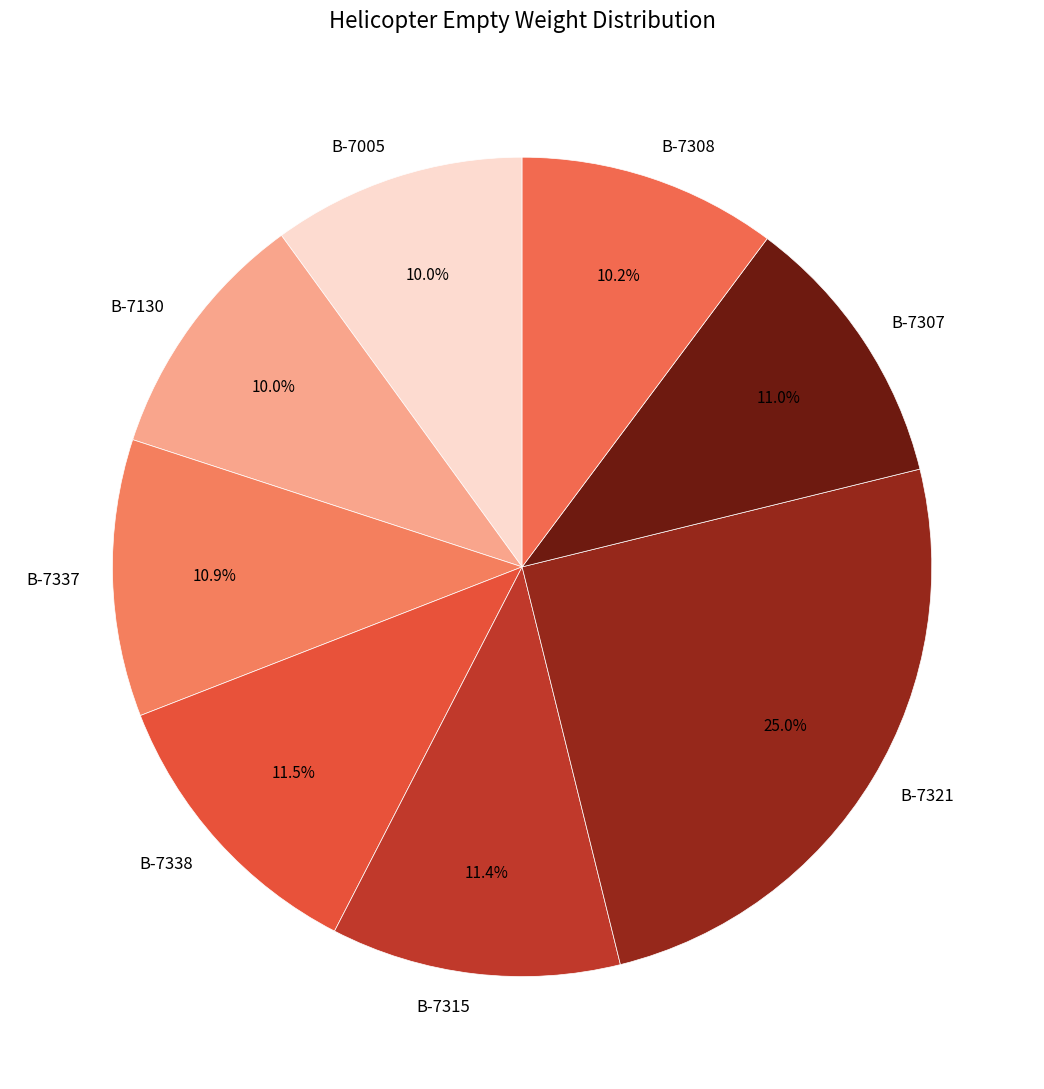

What portion of the pie excludes B-7337?

89.1%